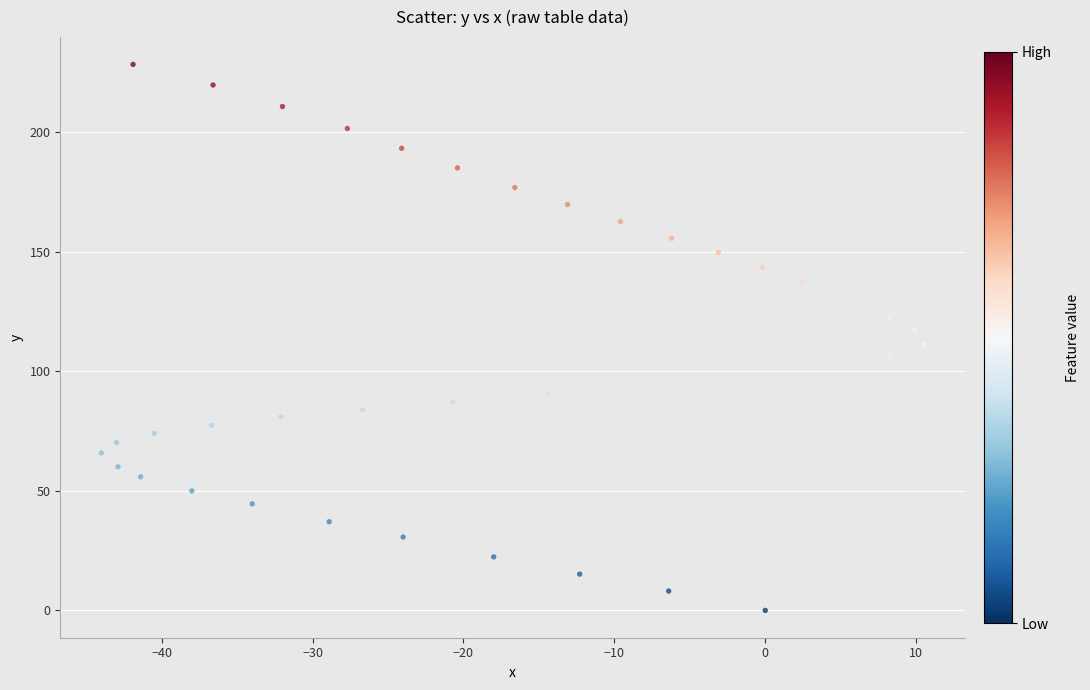

What is the range of Y values (max minus min)?

228.4